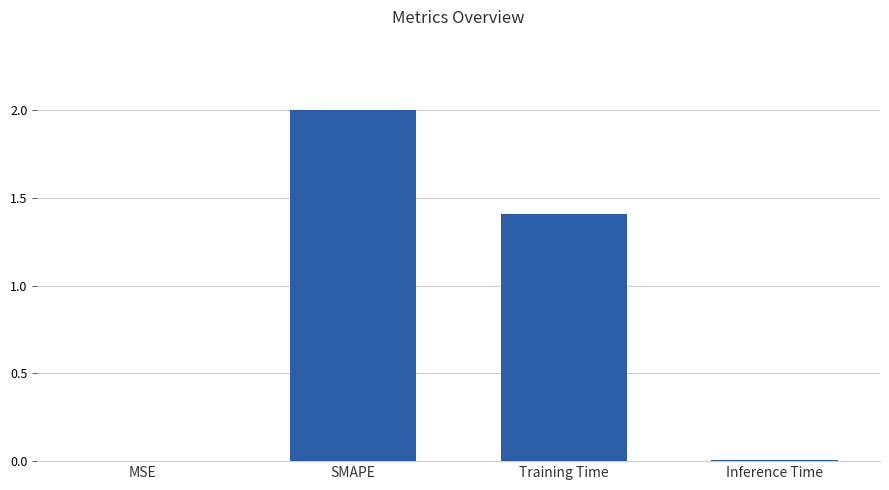

What is the greatest value displayed?

2.0